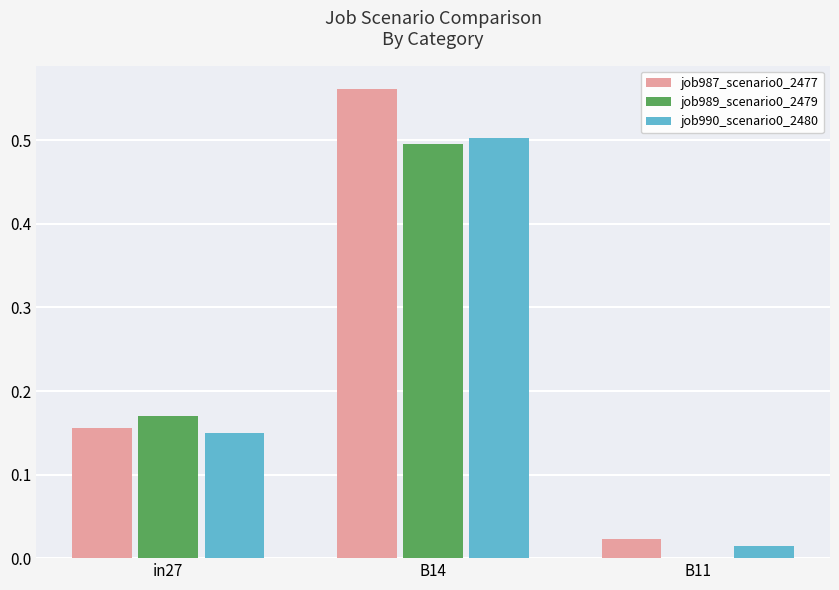

What is the maximum value for job989_scenario0_2479?

0.5